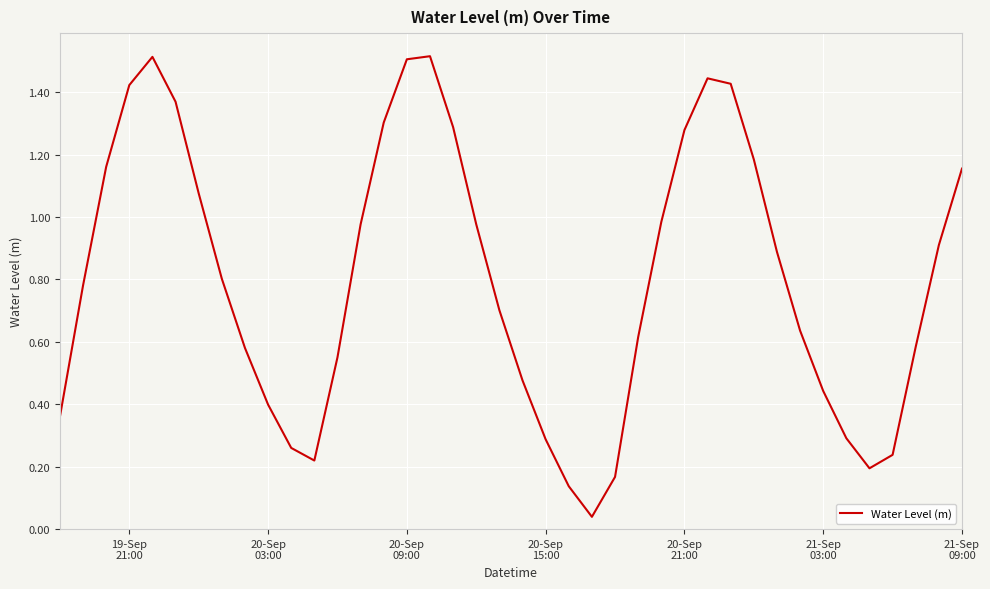

What is the maximum value shown in the chart?

1.5